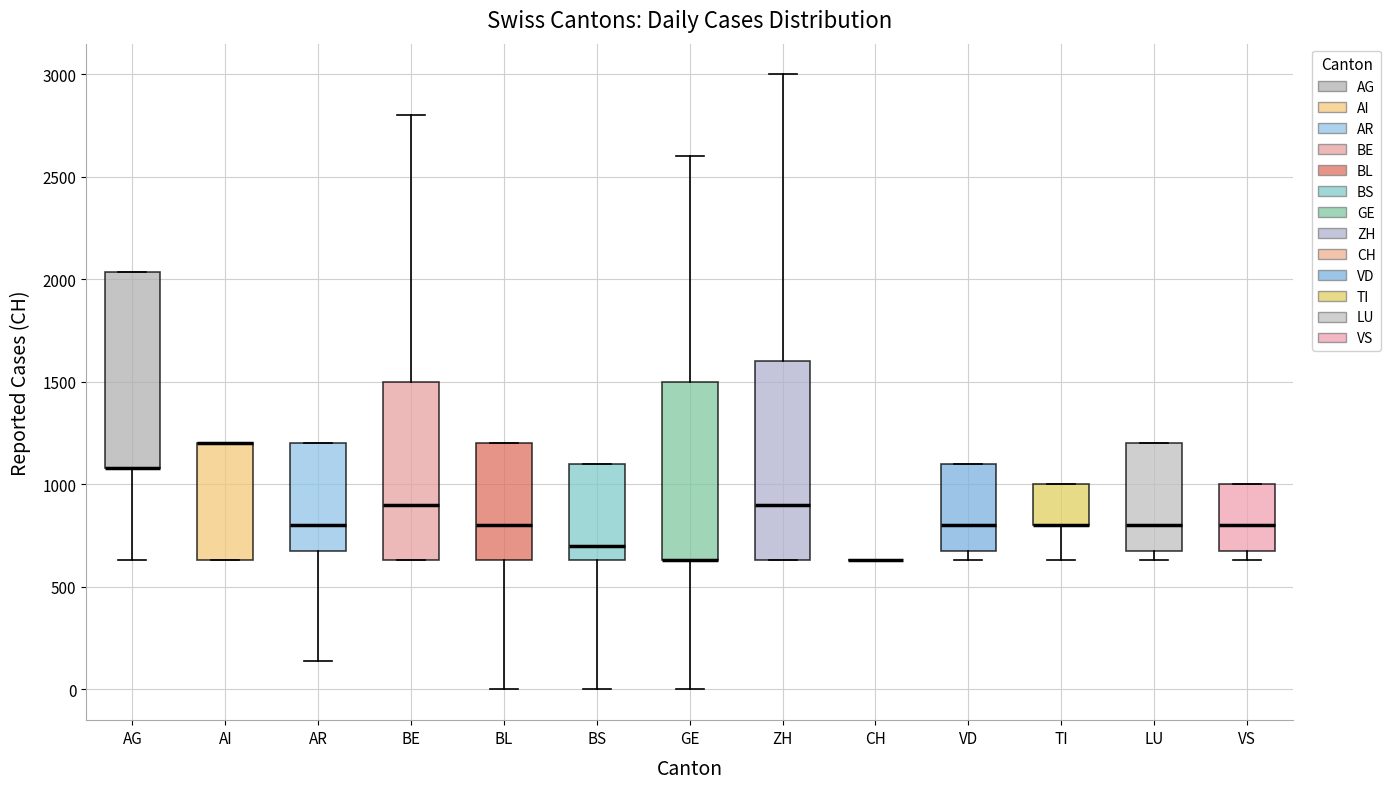

Reading left to right, read every box against the y-axis: the position of its median line, the range the box covers, and the ends of its whiskers. The values are not printed on the chart, so give them approximately, as read against the axis.

AG: median 1100 (drawn on the box's lower edge), box 1100 to 2050, whiskers 650 to 2050
AI: median 1200 (drawn on the box's upper edge), box 650 to 1200, whiskers 650 to 1200
AR: median 800, box 650 to 1200, whiskers 150 to 1200
BE: median 900, box 650 to 1500, whiskers 650 to 2800
BL: median 800, box 650 to 1200, whiskers 0 to 1200
BS: median 700, box 650 to 1100, whiskers 0 to 1100
GE: median 650 (drawn on the box's lower edge), box 650 to 1500, whiskers 0 to 2600
ZH: median 900, box 650 to 1600, whiskers 650 to 3000
CH: box collapsed to a line at 650, whiskers 650 to 650
VD: median 800, box 650 to 1100, whiskers 650 (just below the box's lower edge) to 1100
TI: median 800 (drawn on the box's lower edge), box 800 to 1000, whiskers 650 to 1000
LU: median 800, box 650 to 1200, whiskers 650 (just below the box's lower edge) to 1200
VS: median 800, box 650 to 1000, whiskers 650 (just below the box's lower edge) to 1000